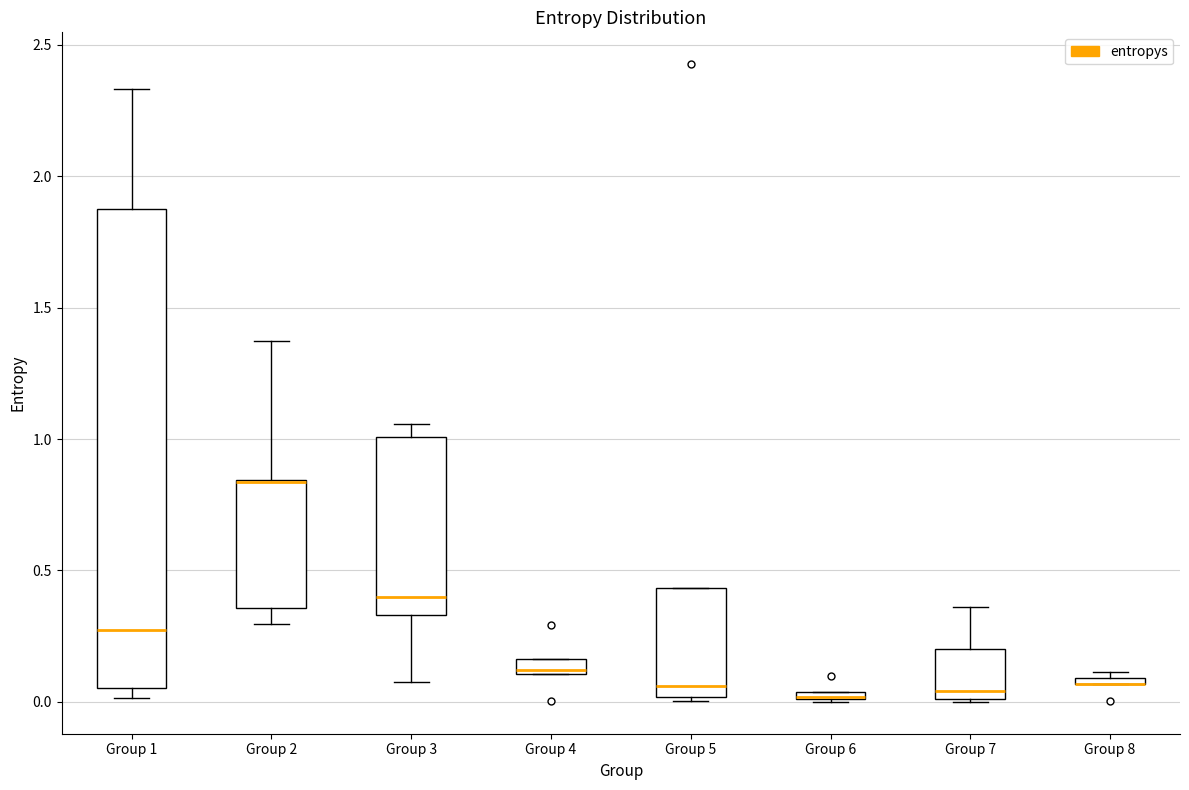

Where does the lower whisker of the box for Group 3 end on the y-axis? The values are not printed on the chart, so give them approximately, as read against the axis.

0.10